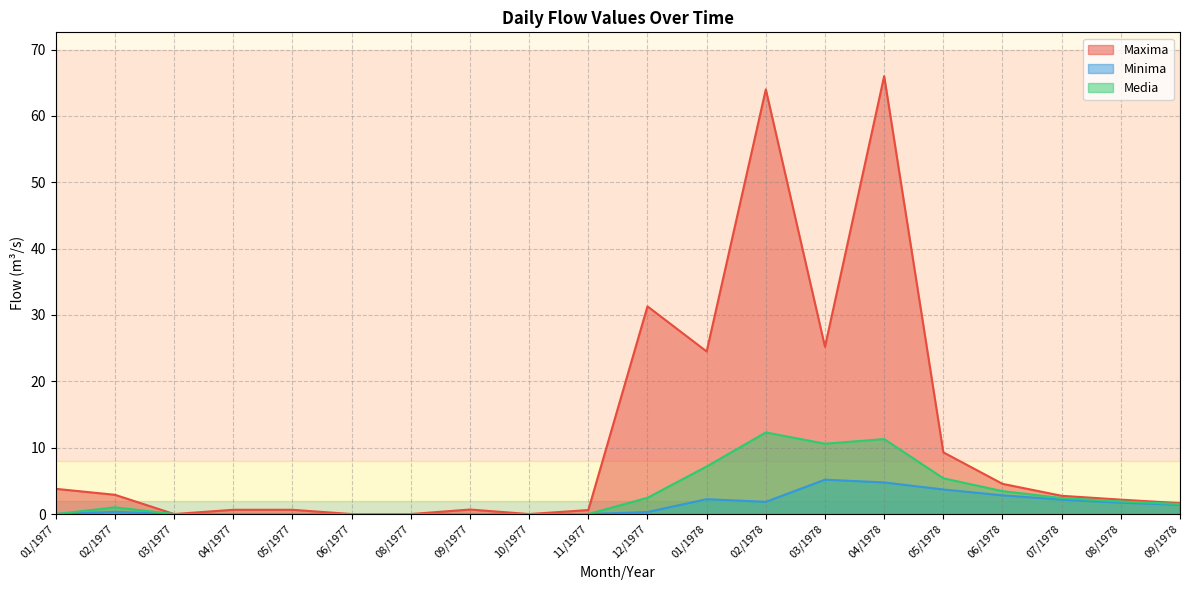

At which category is the sum across all series the highest?

04/1978